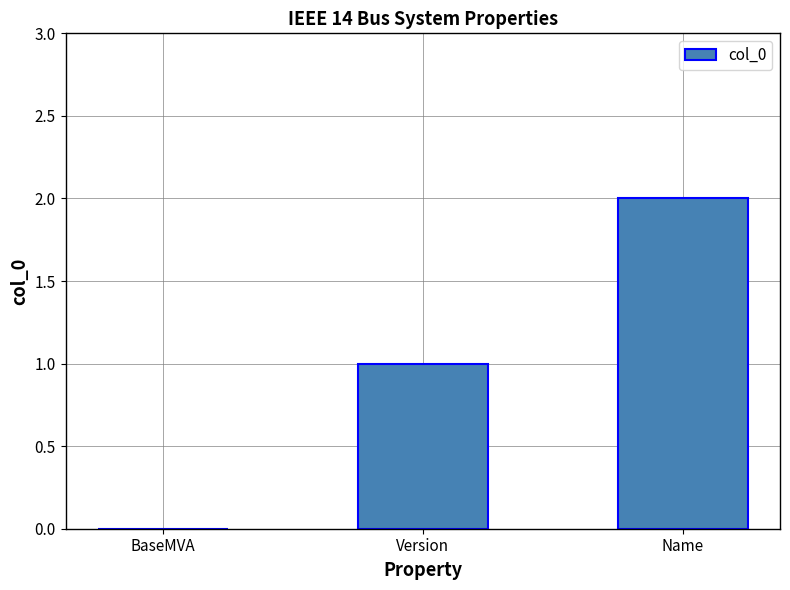

What is the greatest value displayed?

2